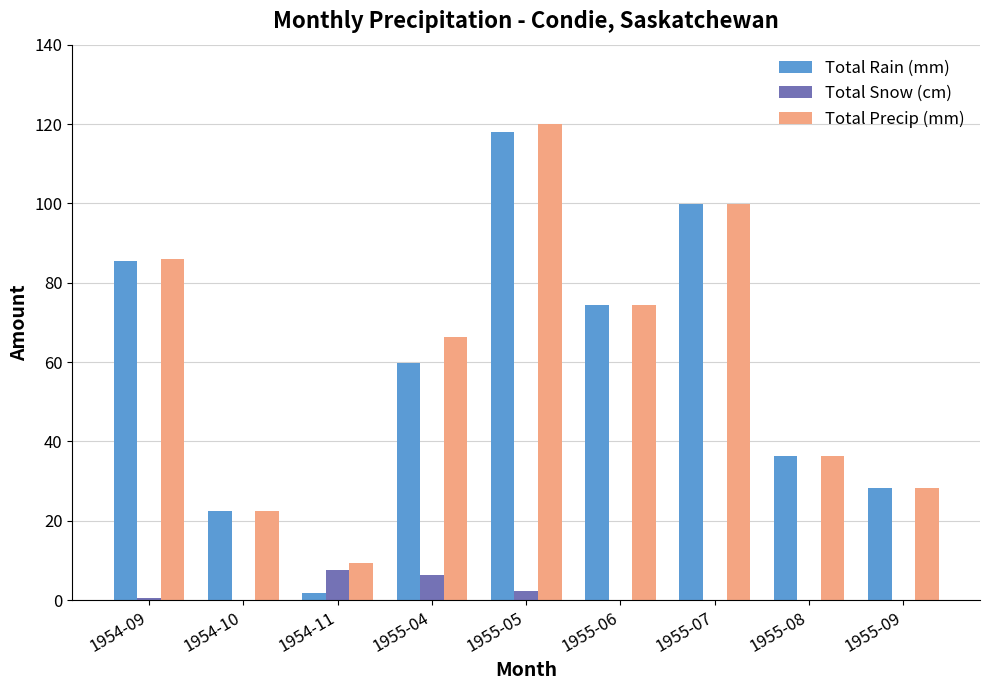

Which series has the widest spread of values?

Total Rain (mm)